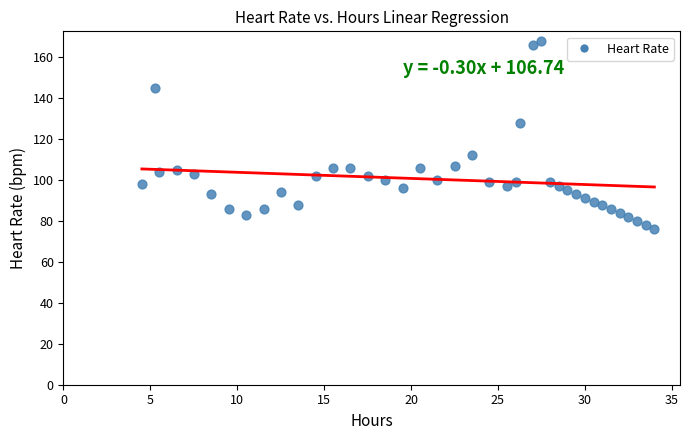

What Y value in the scatter plot is closest to 122?

128